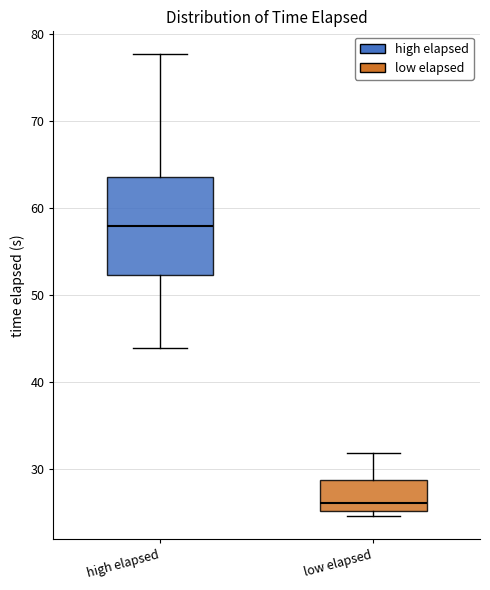

Which box's median line is the lowest?

low elapsed